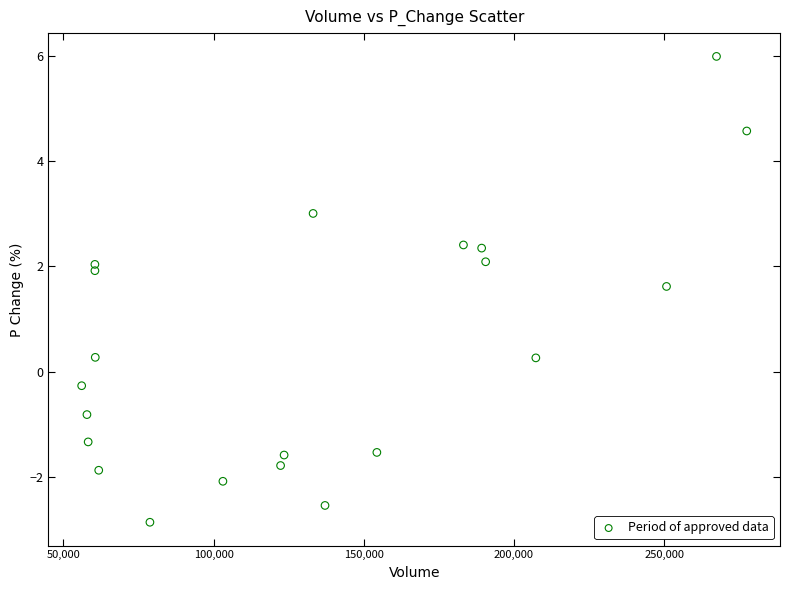

What Y value in the scatter plot is closest to 1?

1.6